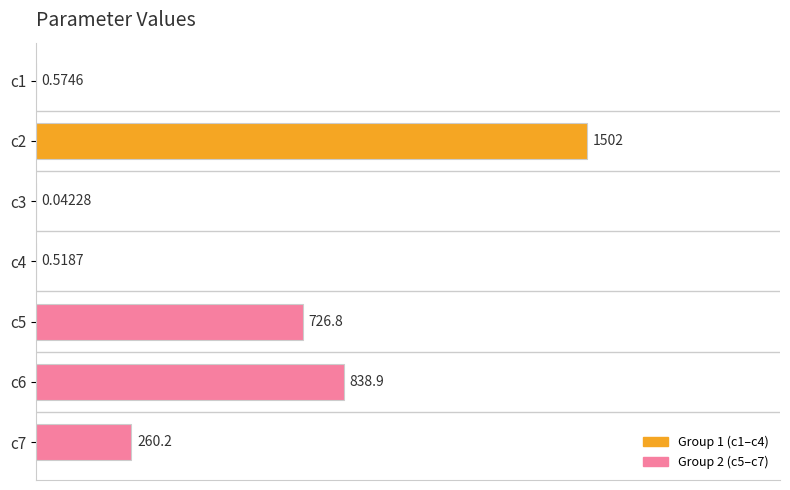

Between c3 and c4, which is larger?

c4